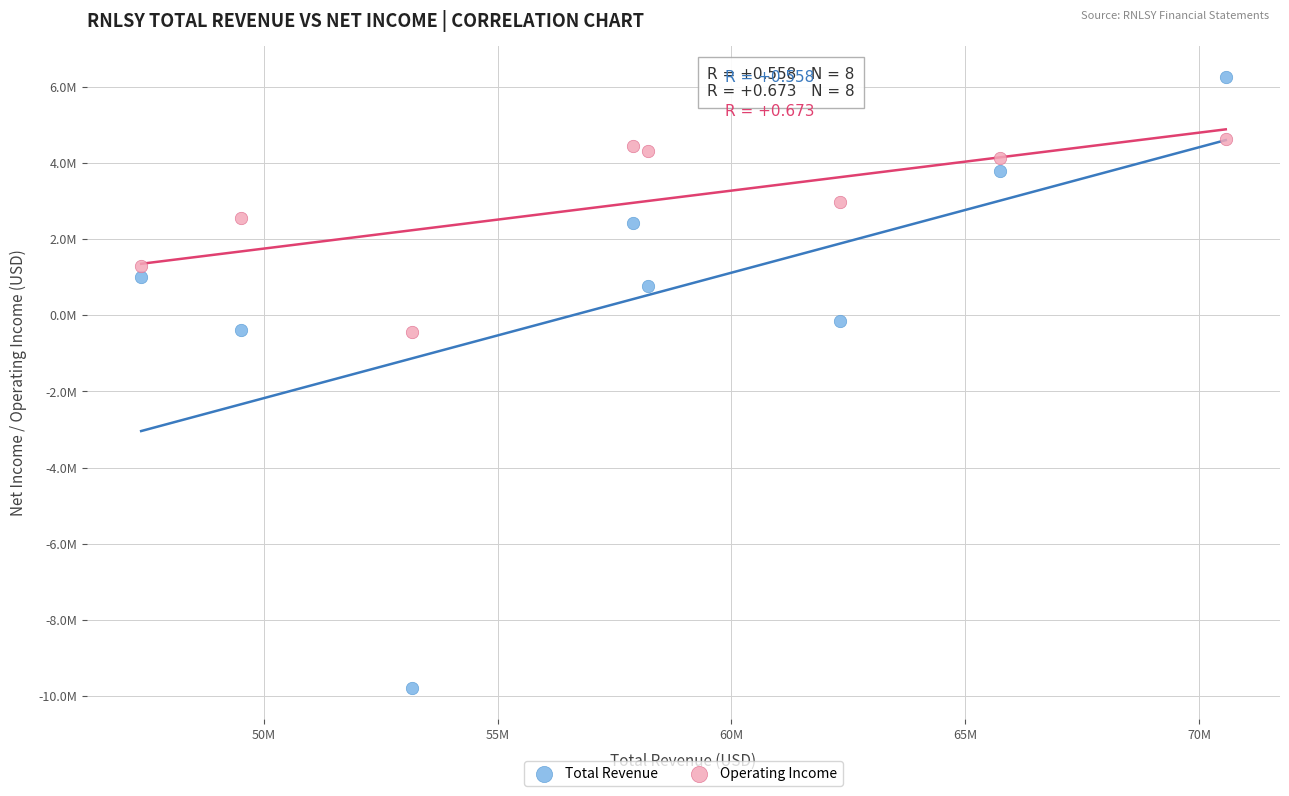

What are all the series names shown in the legend?

Total Revenue, Operating Income